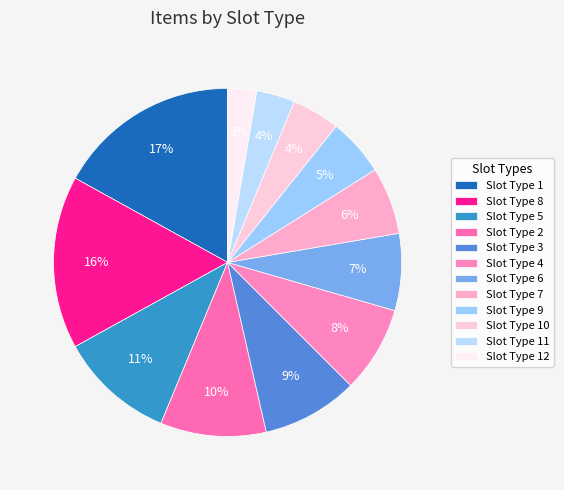

Does Slot Type 4 represent more than half of the total?

No